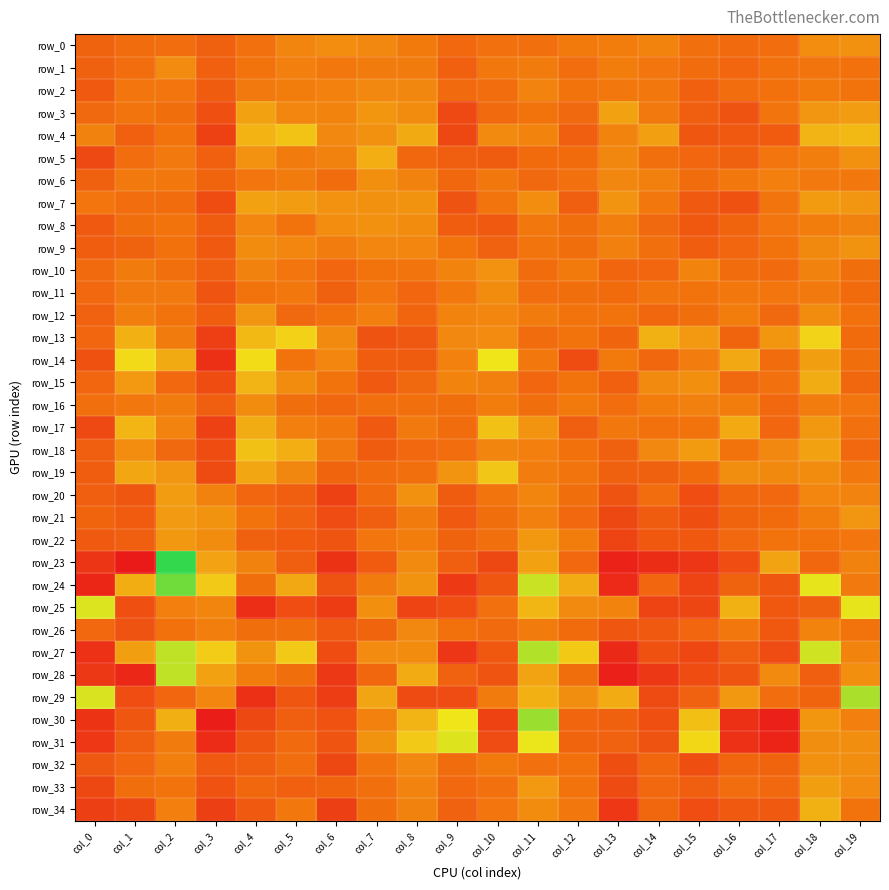

Between col_16 and col_5, which is larger?

col_5